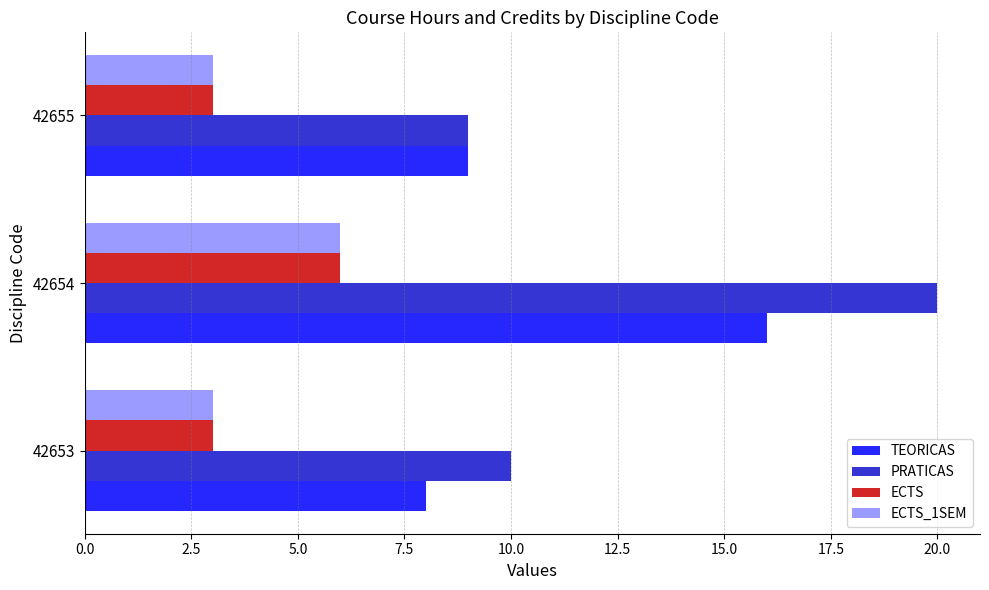

Between 42654 and 42655, which series saw the biggest shift?

PRATICAS